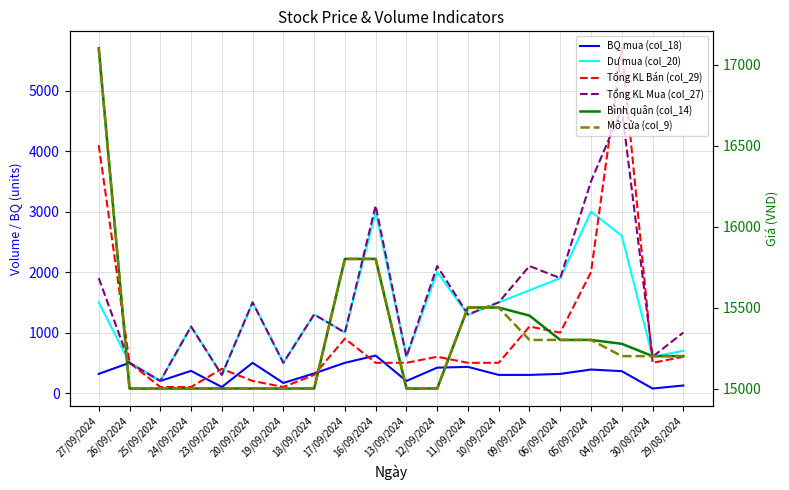

Reading left to right, extract all data points from this chart.

BQ mua (col_18): 27/09/2024=317	26/09/2024=500	25/09/2024=200	24/09/2024=367	23/09/2024=100	20/09/2024=500	19/09/2024=167	18/09/2024=325	17/09/2024=500	16/09/2024=620	13/09/2024=200	12/09/2024=420	11/09/2024=433	10/09/2024=300	09/09/2024=300	06/09/2024=317	05/09/2024=389	04/09/2024=362	30/08/2024=75	29/08/2024=125
Dư mua (col_20): 27/09/2024=1500	26/09/2024=500	25/09/2024=200	24/09/2024=1100	23/09/2024=300	20/09/2024=1500	19/09/2024=500	18/09/2024=1299	17/09/2024=1000	16/09/2024=3000	13/09/2024=600	12/09/2024=2000	11/09/2024=1292	10/09/2024=1500	09/09/2024=1700	06/09/2024=1900	05/09/2024=3000	04/09/2024=2600	30/08/2024=599	29/08/2024=700
Tổng KL Bán (col_29): 27/09/2024=4100	26/09/2024=500	25/09/2024=100	24/09/2024=100	23/09/2024=400	20/09/2024=200	19/09/2024=100	18/09/2024=300	17/09/2024=900	16/09/2024=500	13/09/2024=500	12/09/2024=600	11/09/2024=500	10/09/2024=500	09/09/2024=1100	06/09/2024=1000	05/09/2024=2000	04/09/2024=5700	30/08/2024=500	29/08/2024=600
Tổng KL Mua (col_27): 27/09/2024=1900	26/09/2024=500	25/09/2024=200	24/09/2024=1100	23/09/2024=300	20/09/2024=1500	19/09/2024=500	18/09/2024=1300	17/09/2024=1000	16/09/2024=3100	13/09/2024=600	12/09/2024=2100	11/09/2024=1300	10/09/2024=1500	09/09/2024=2100	06/09/2024=1900	05/09/2024=3500	04/09/2024=4700	30/08/2024=600	29/08/2024=1000
Bình quân (col_14): 27/09/2024=17100	26/09/2024=15000	25/09/2024=15000	24/09/2024=15000	23/09/2024=15000	20/09/2024=15000	19/09/2024=15000	18/09/2024=15000	17/09/2024=15800	16/09/2024=15800	13/09/2024=15000	12/09/2024=15000	11/09/2024=15500	10/09/2024=15500	09/09/2024=15450	06/09/2024=15300	05/09/2024=15300	04/09/2024=15276	30/08/2024=15200	29/08/2024=15200
Mở cửa (col_9): 27/09/2024=17100	26/09/2024=15000	25/09/2024=15000	24/09/2024=15000	23/09/2024=15000	20/09/2024=15000	19/09/2024=15000	18/09/2024=15000	17/09/2024=15800	16/09/2024=15800	13/09/2024=15000	12/09/2024=15000	11/09/2024=15500	10/09/2024=15500	09/09/2024=15300	06/09/2024=15300	05/09/2024=15300	04/09/2024=15200	30/08/2024=15200	29/08/2024=15200